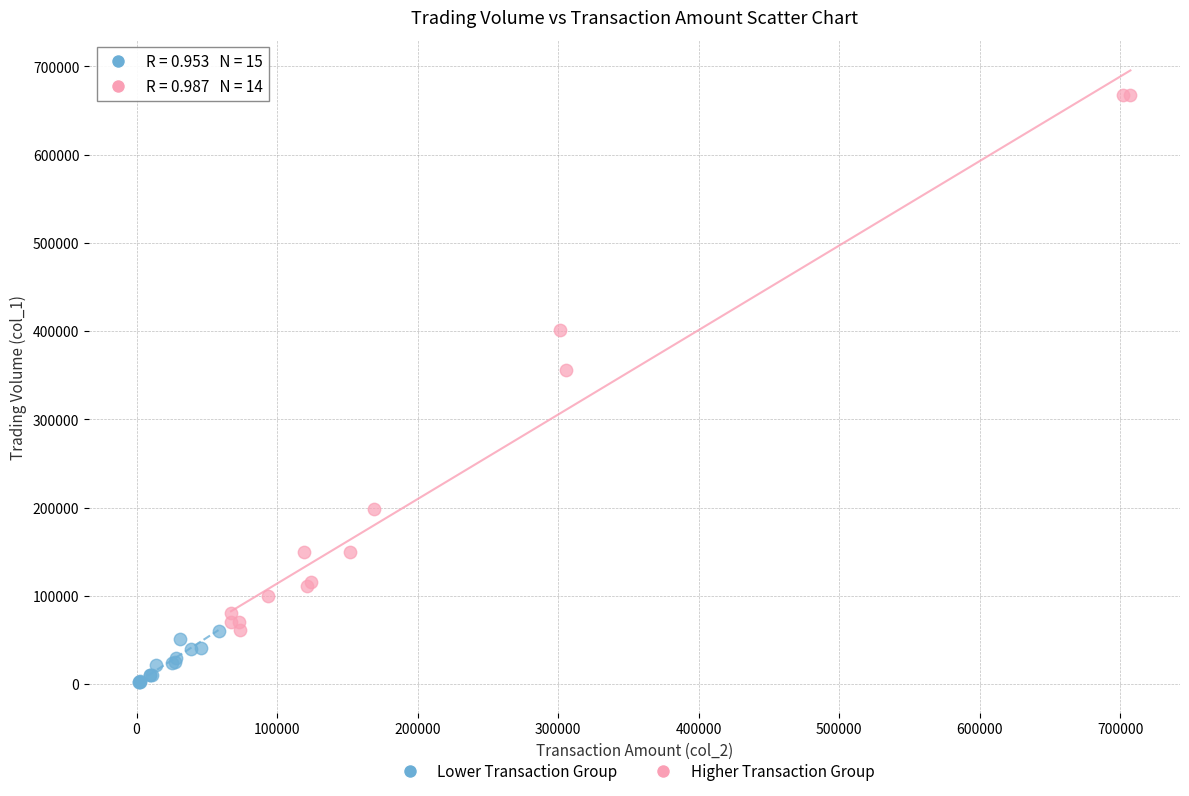

Which series reaches the maximum Y coordinate?

Higher Transaction Group